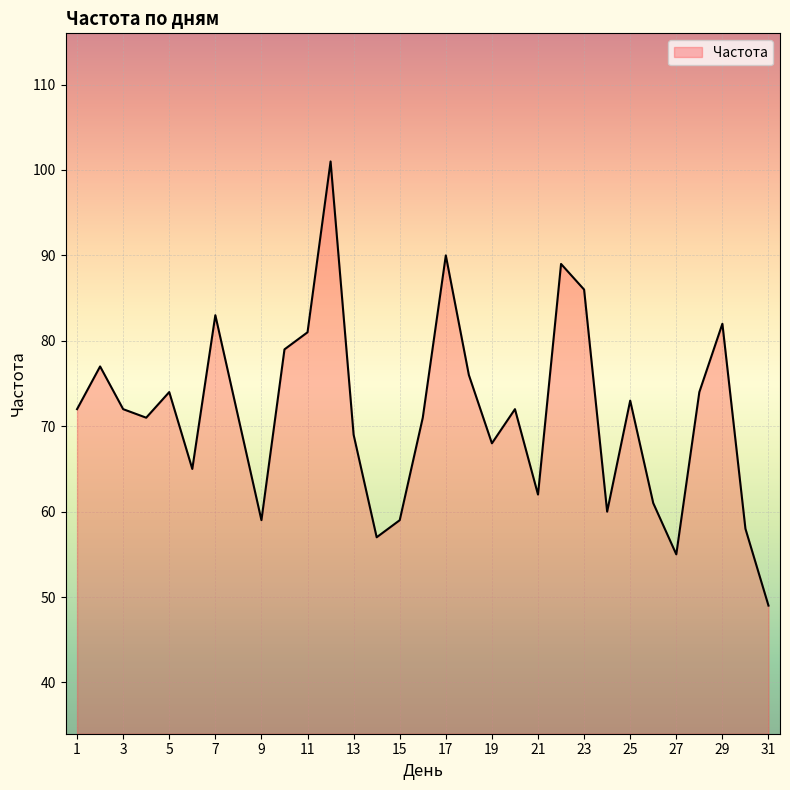

Reading right to left, extract all data points from this chart.

49	58	82	74	55	61	73	60	86	89	62	72	68	76	90	71	59	57	69	101	81	79	59	71	83	65	74	71	72	77	72